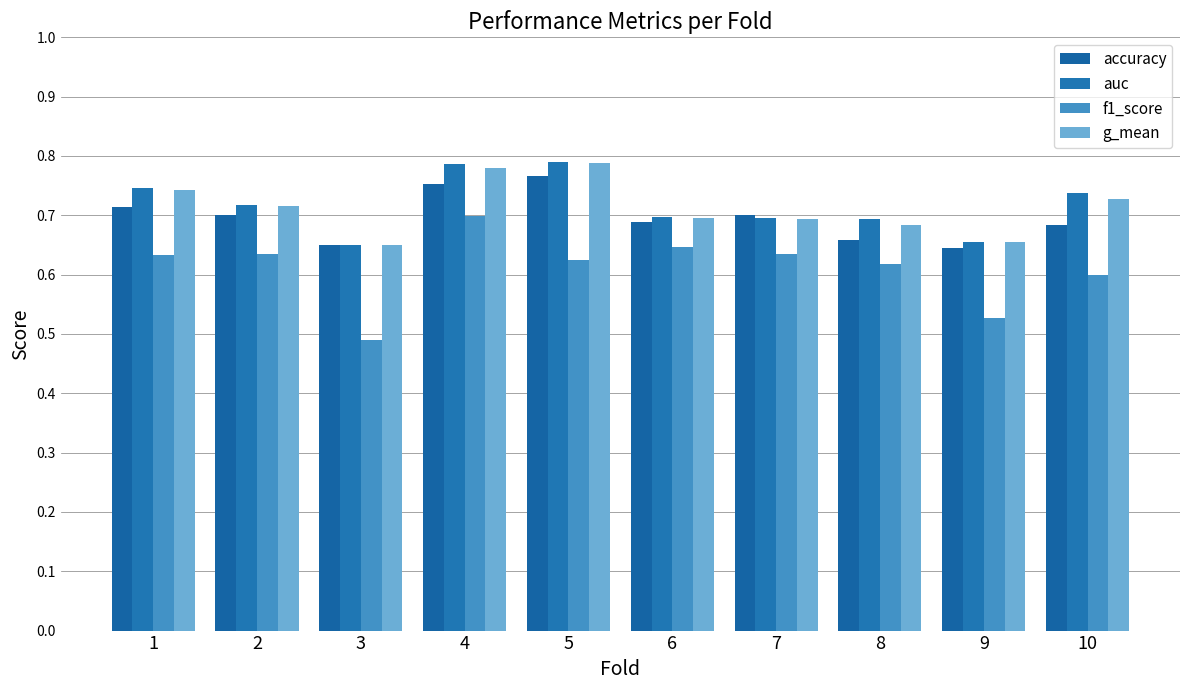

How many bars are there in each group?

4